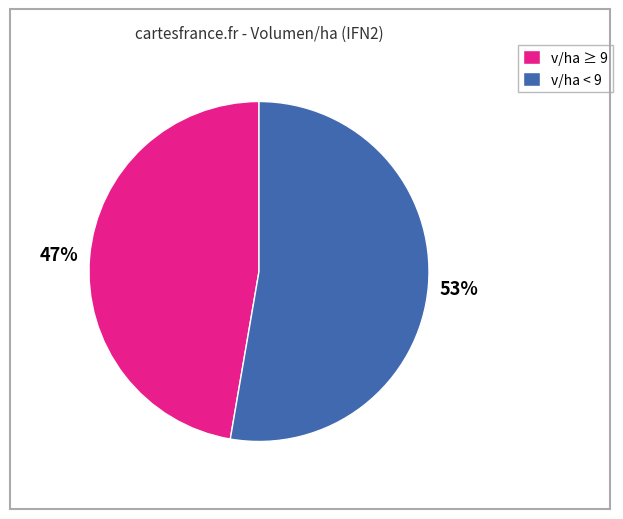

Which category has the smallest portion of the pie?

v/ha ≥ 9